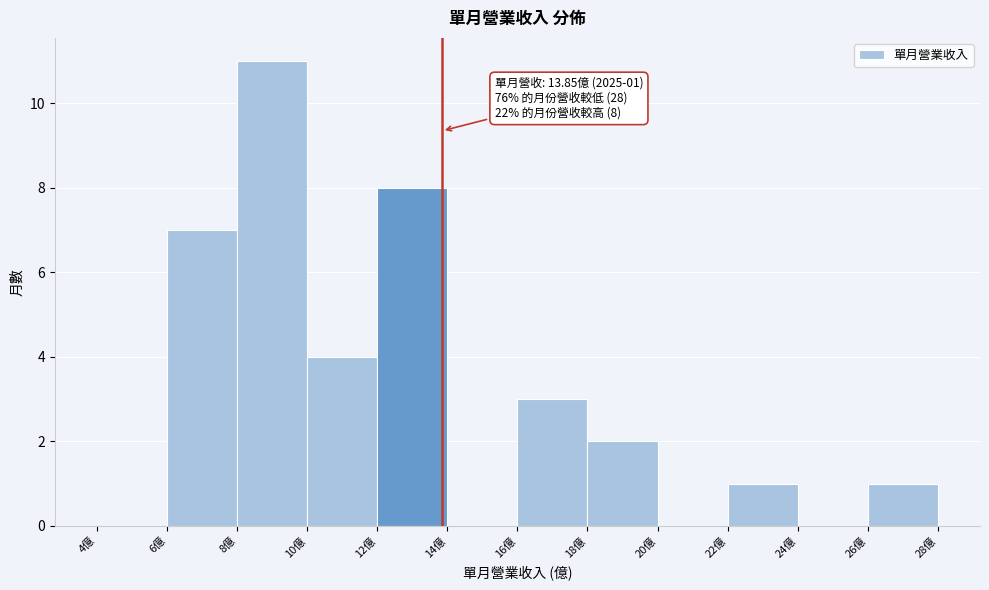

Over which range of the x-axis is the bar tallest?

8 to 10